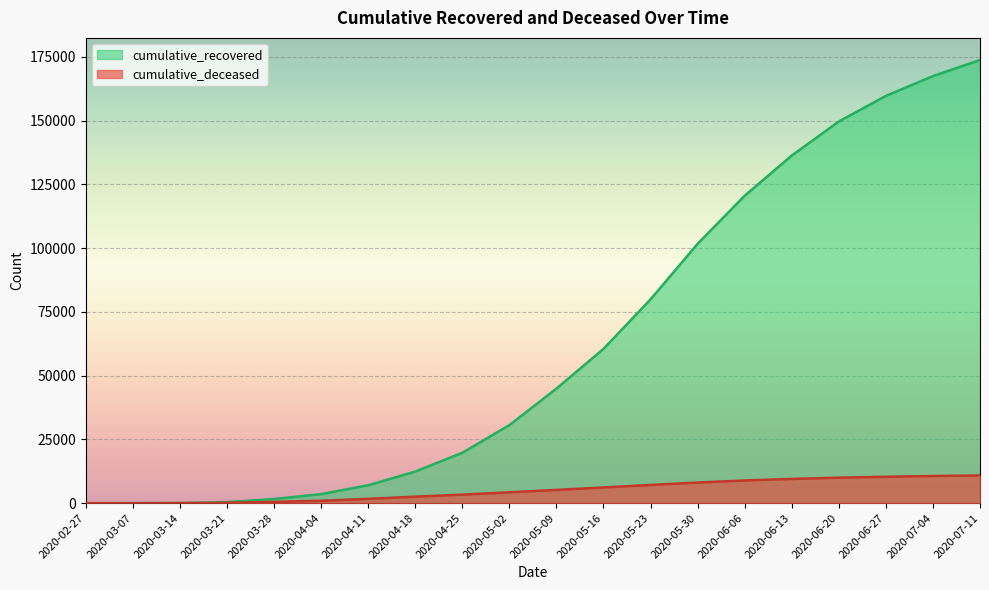

Which series has the largest range (max minus min)?

cumulative_recovered